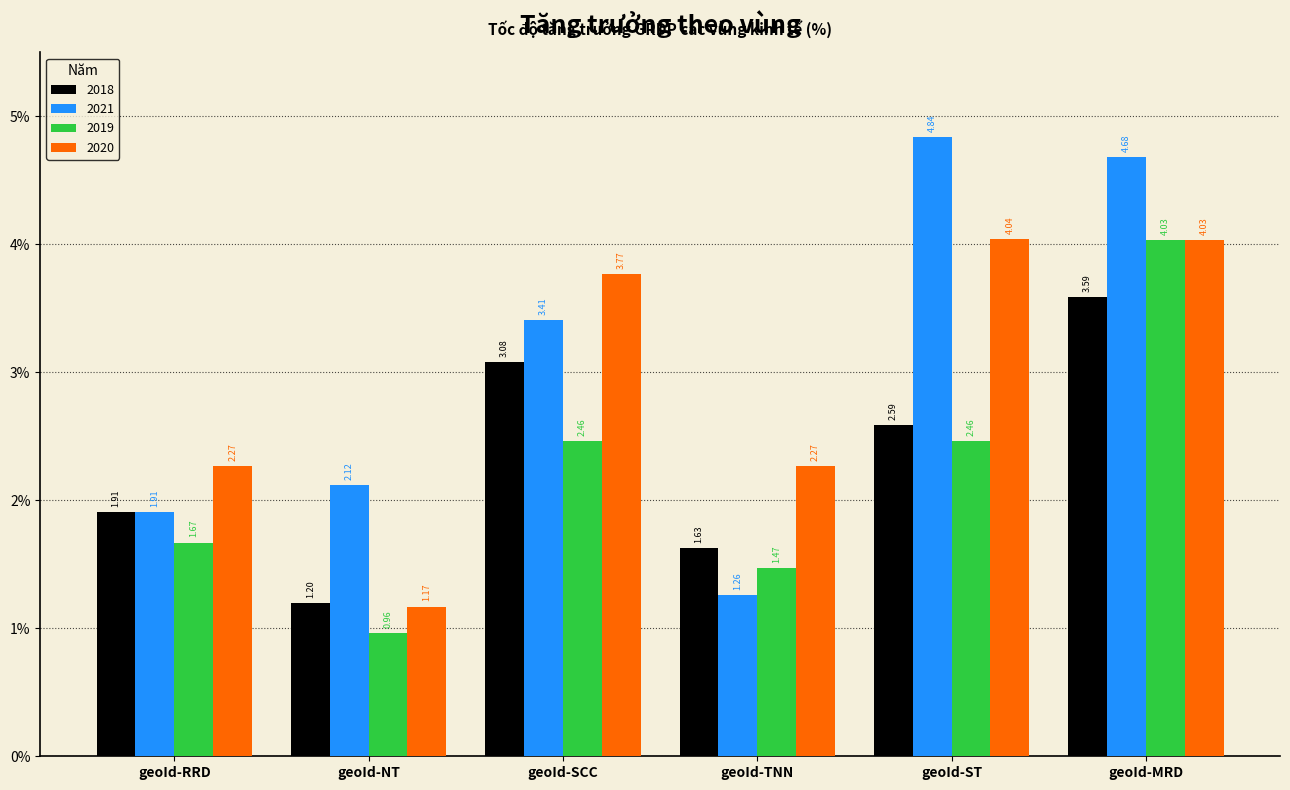

At which label is 2021 closest to 3?

geoId-SCC